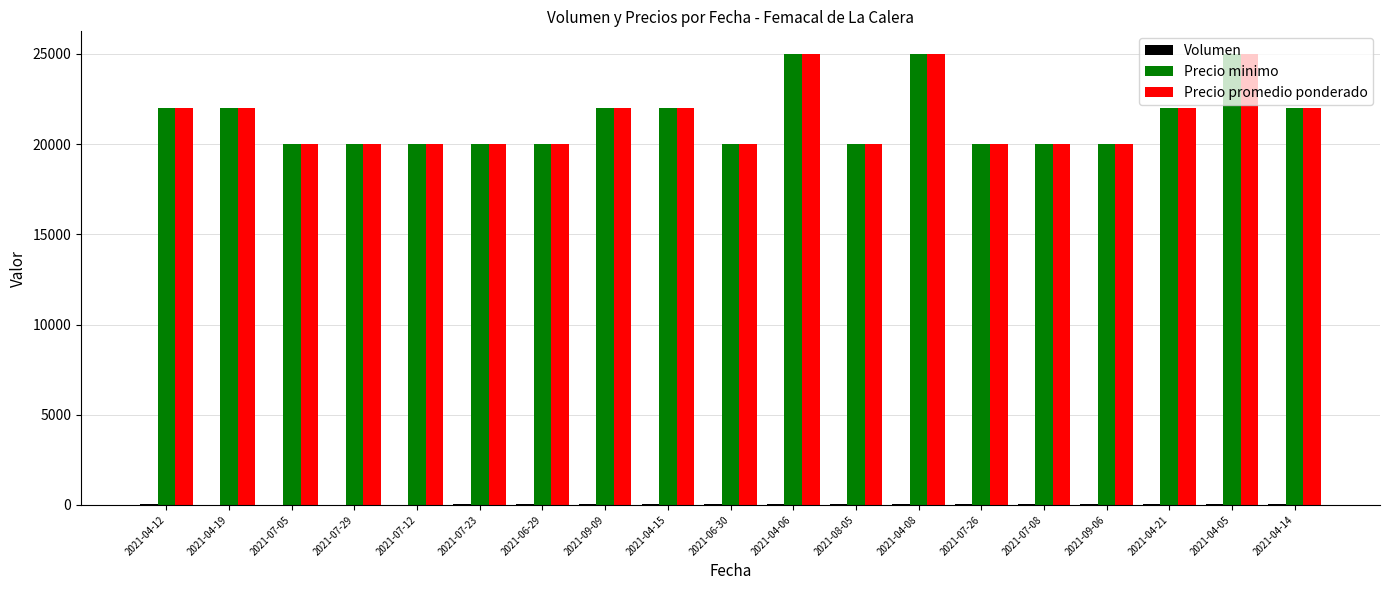

What is the sum of all Precio minimo values?

407000